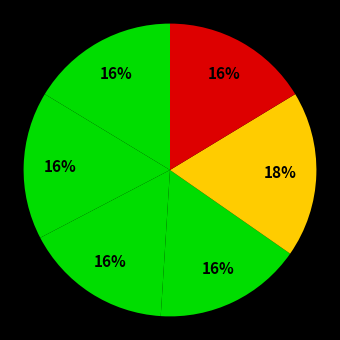

Count the number of slices in the pie.

6